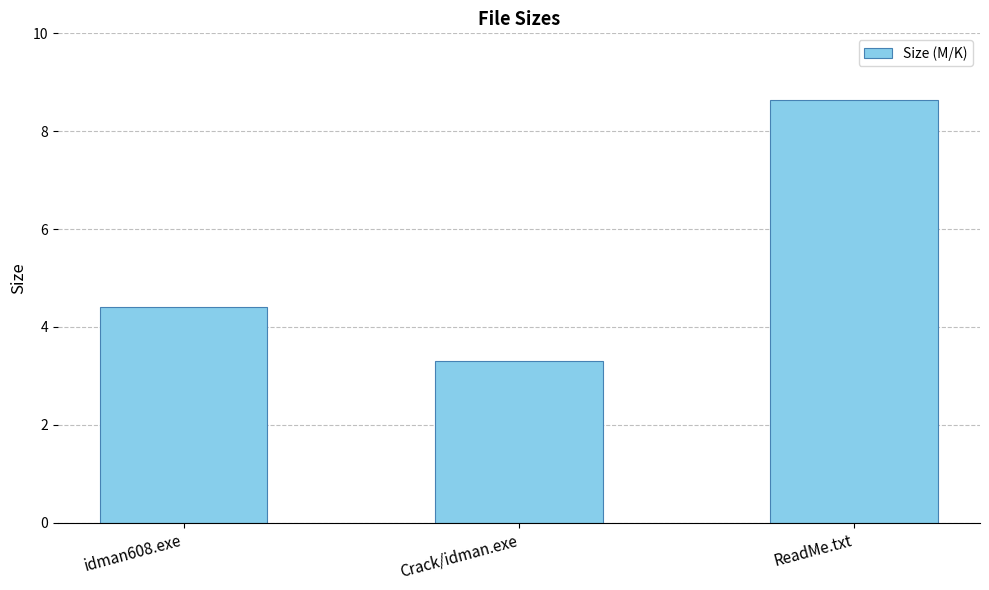

At which label is the value closest to 5?

idman608.exe